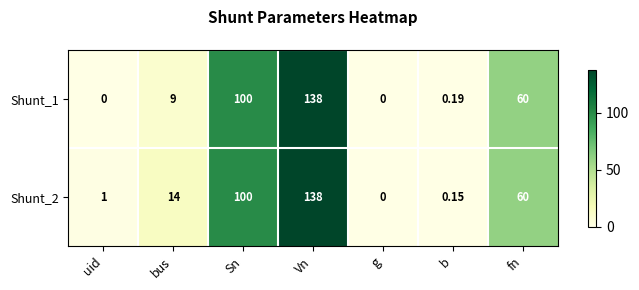

Where is Shunt_2 nearest to the value 69?

fn